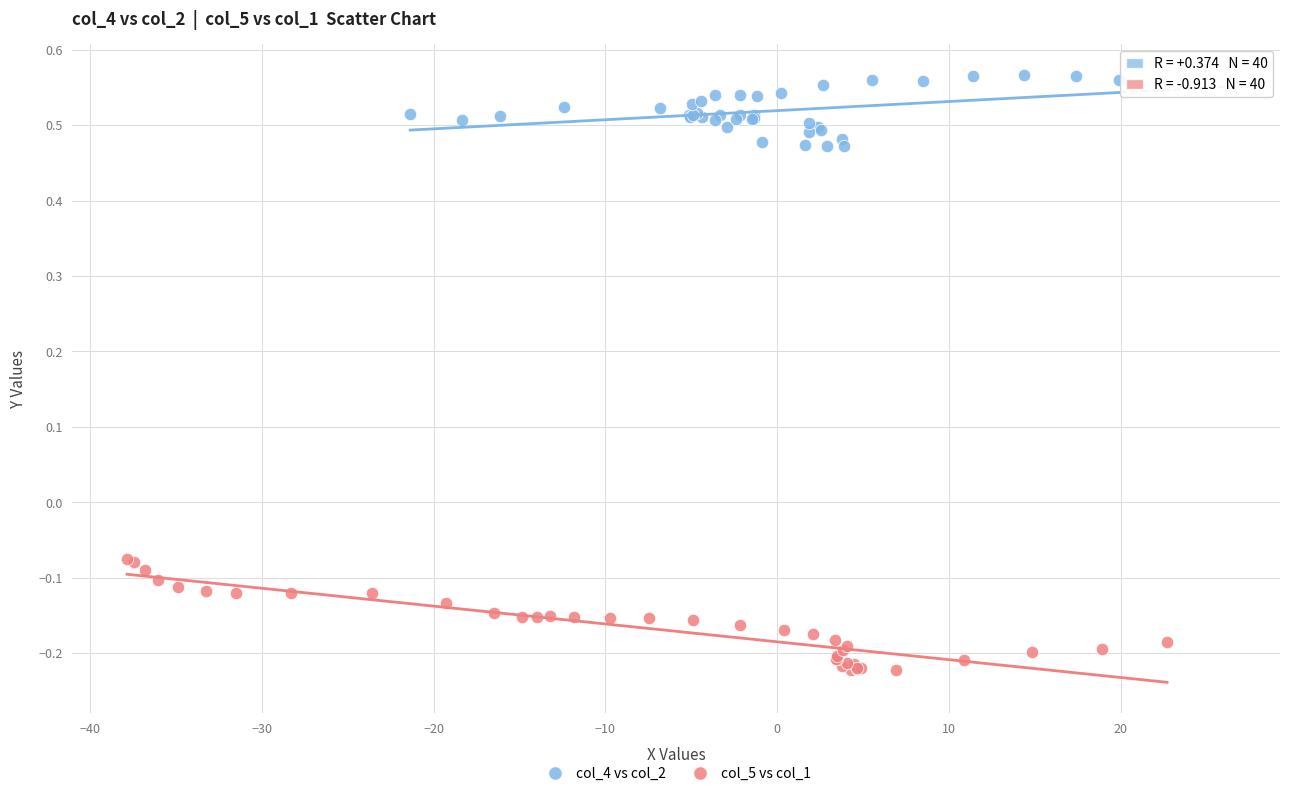

Which series contains the lowest Y value?

col_5 vs col_1